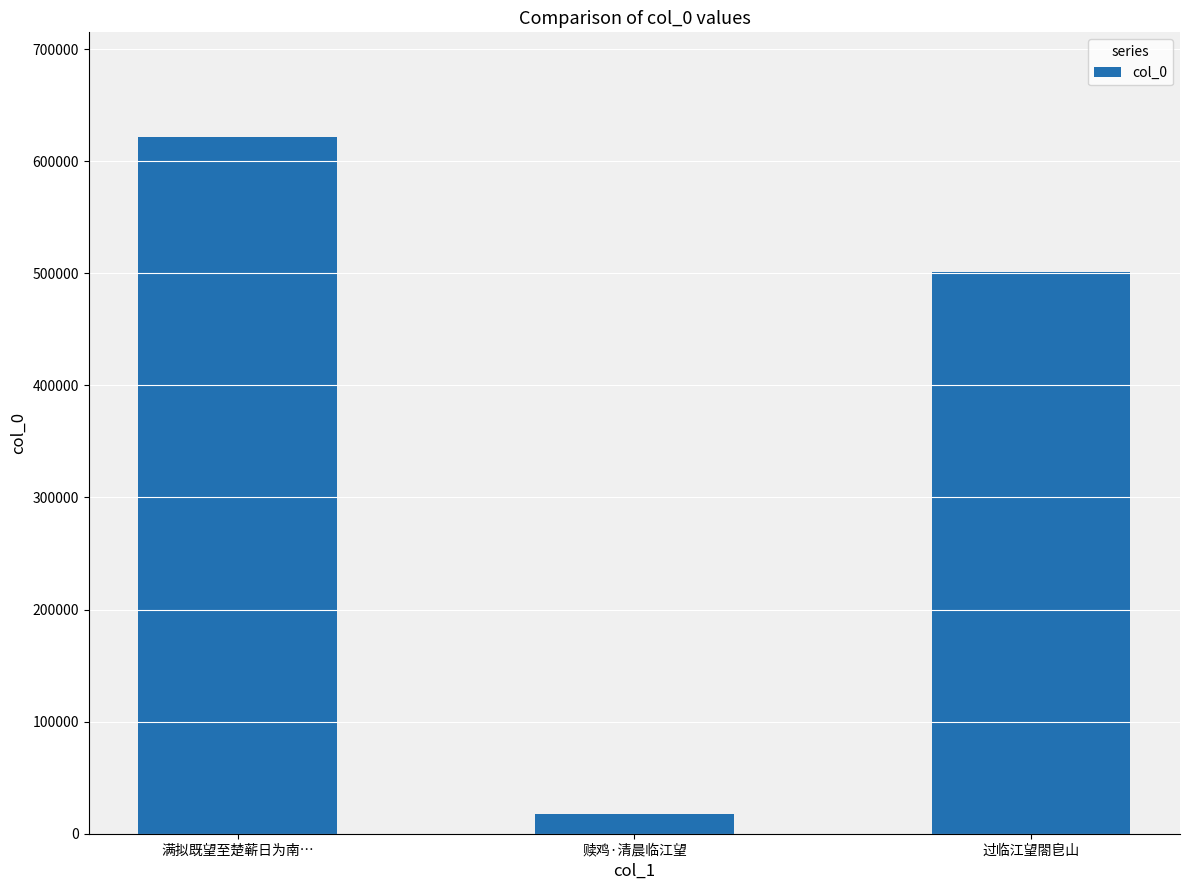

How many values are between 17509 and 621733?

3